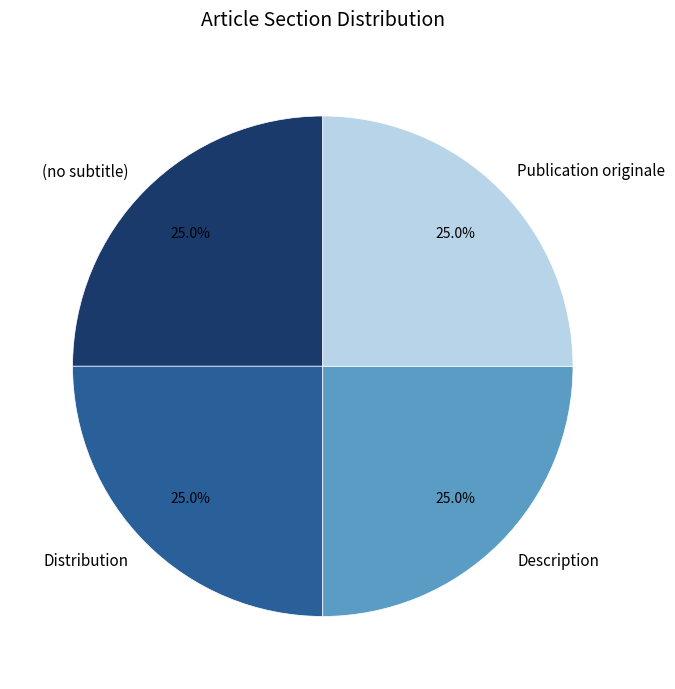

How many slices are in this pie chart?

4